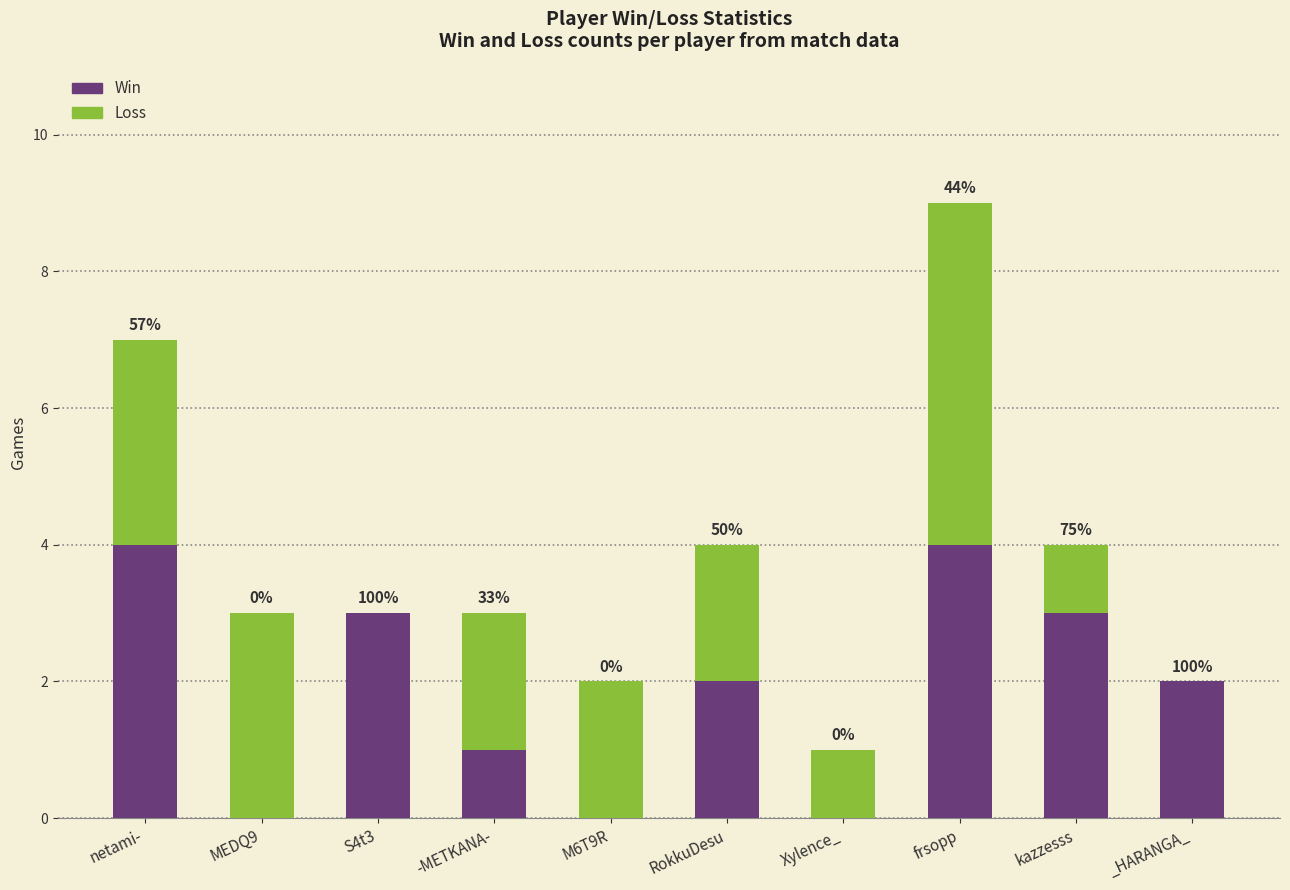

What is the difference between the maximum and second lowest values in the Loss series?

5